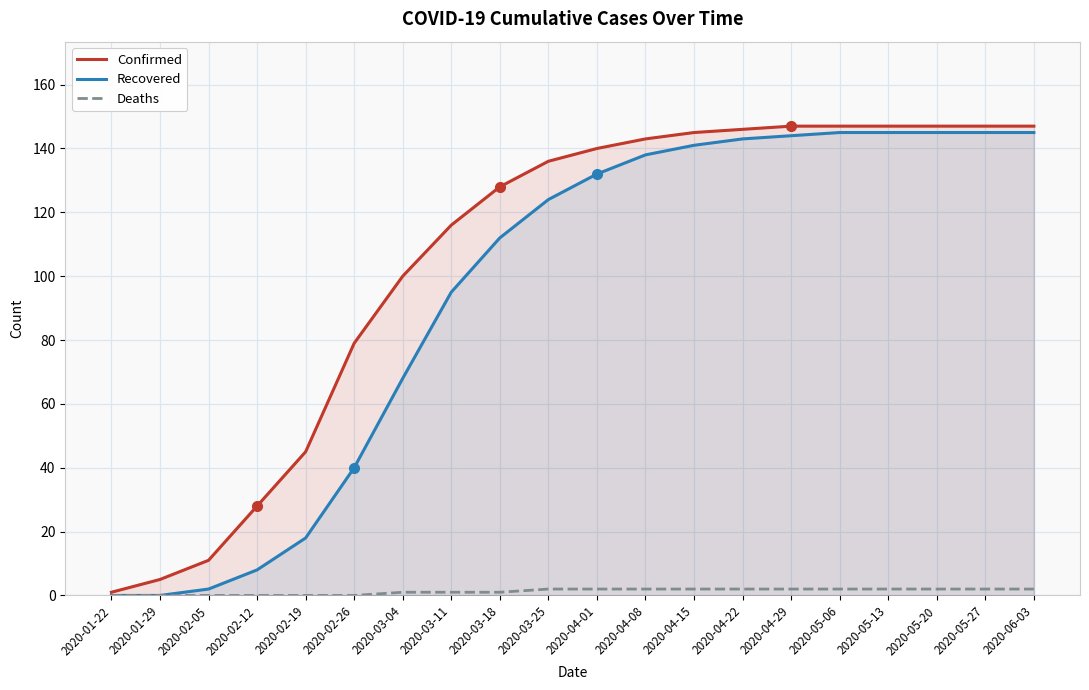

What is the spread (max minus min) of values at 2020-03-11?

115